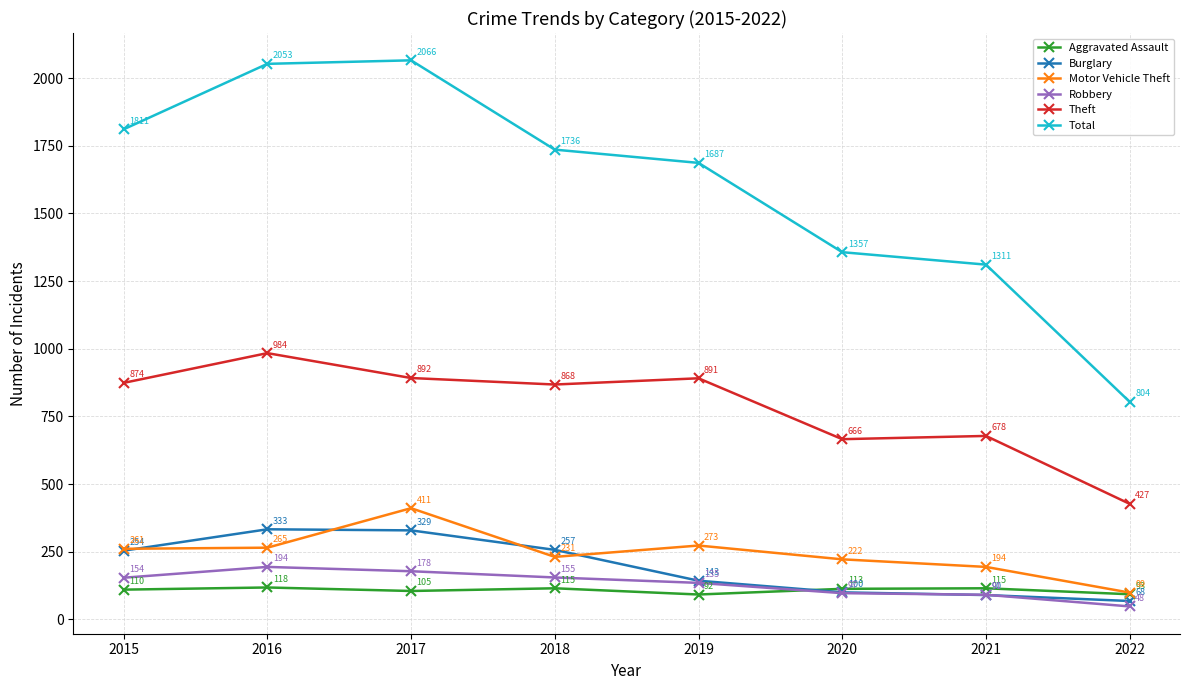

Is it true that Total equals 1406 at 2022?

False